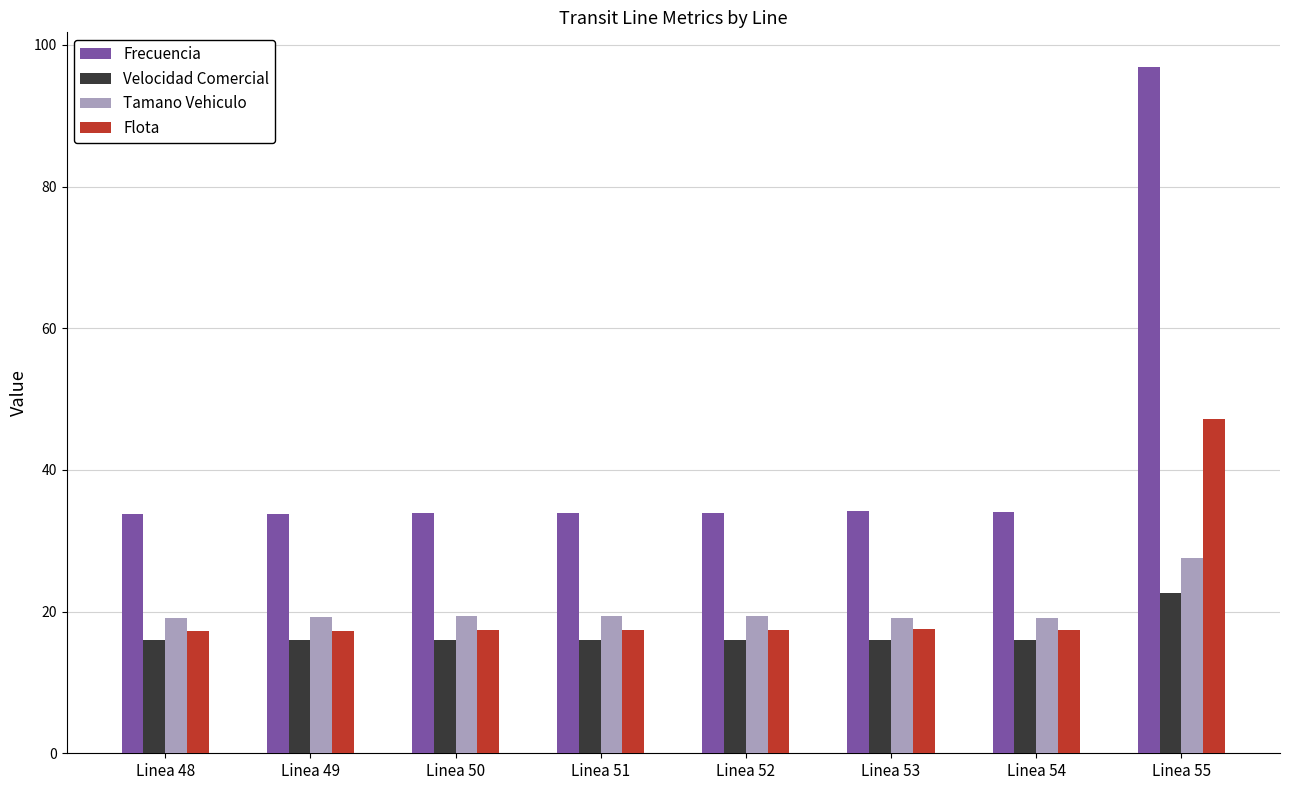

What is the highest value of the Velocidad Comercial series?

22.6